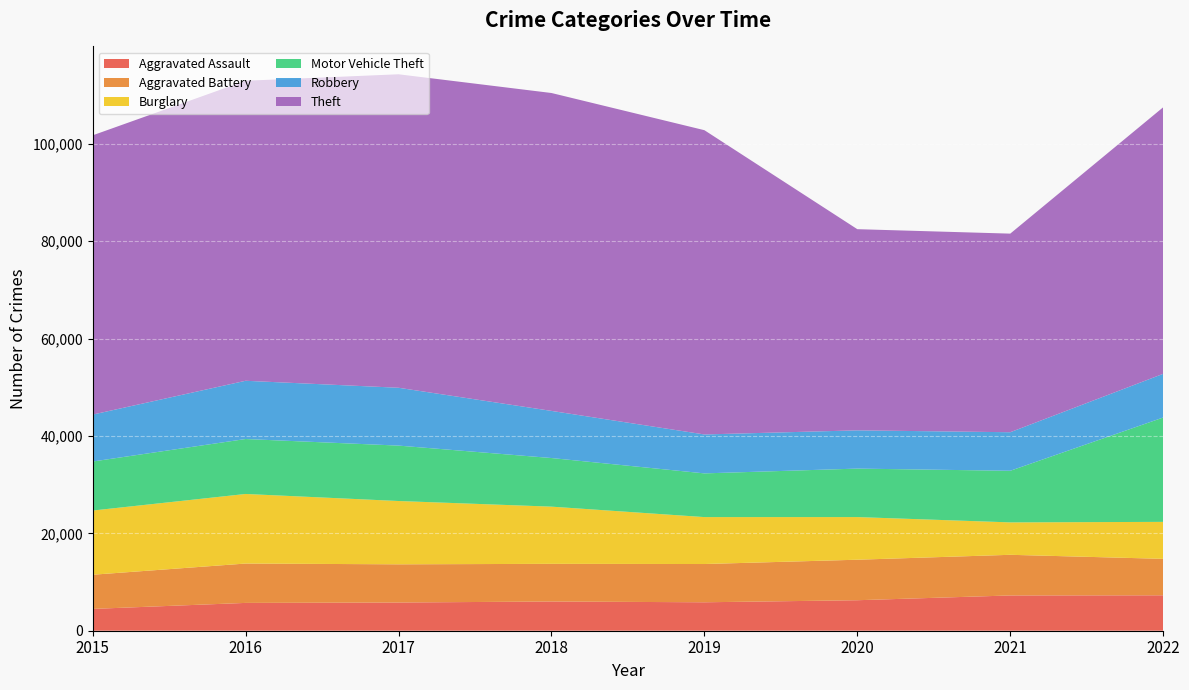

Reading left to right, what are all the values shown in this chart?

Aggravated Assault: 4480	5712	5793	6001	5841	6263	7243	7274
Aggravated Battery: 7018	8085	7845	7734	7857	8319	8348	7488
Burglary: 13184	14289	13001	11746	9639	8757	6658	7593
Motor Vehicle Theft: 10068	11286	11380	9985	8977	9957	10599	21433
Robbery: 9638	11960	11880	9680	7994	7855	7918	8971
Theft: 57350	61619	64381	65286	62488	41314	40786	54742